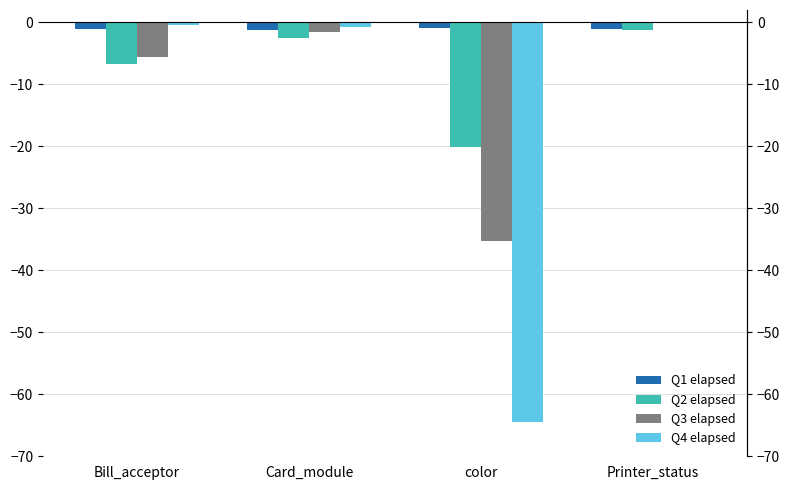

What is the label of the 4th bar from the left?

Printer_status